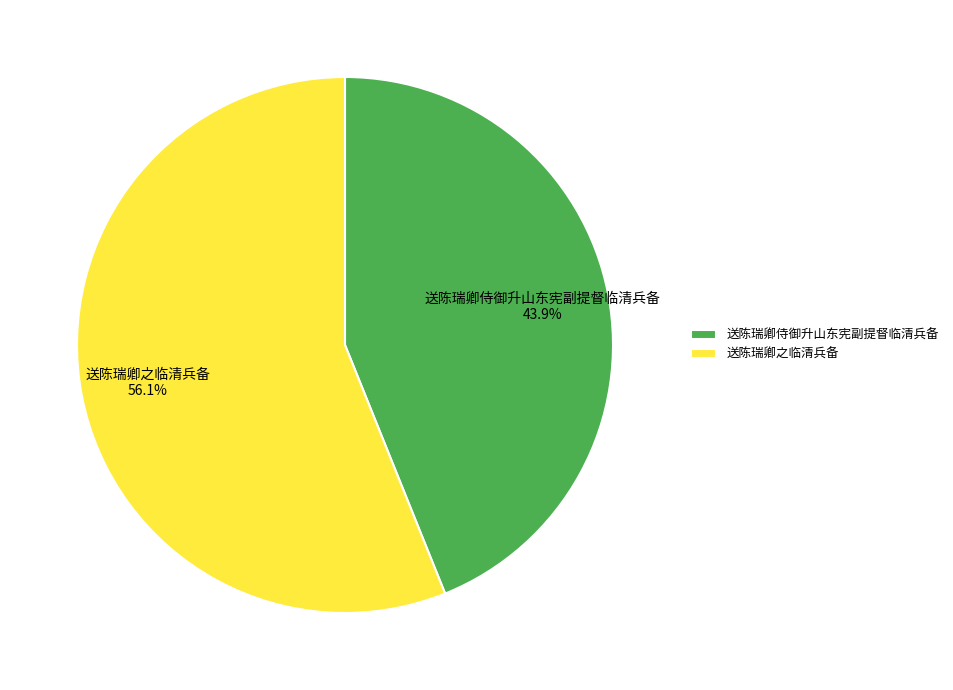

Is there a majority slice in this chart?

Yes